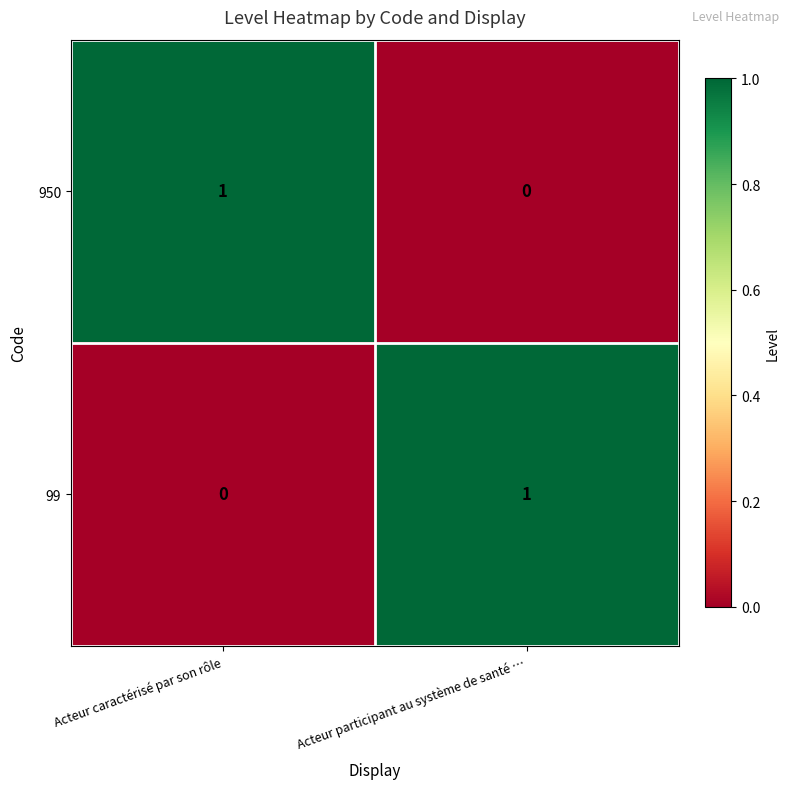

The 99 series shows 1 at Acteur participant au système de santé …. True or false?

True